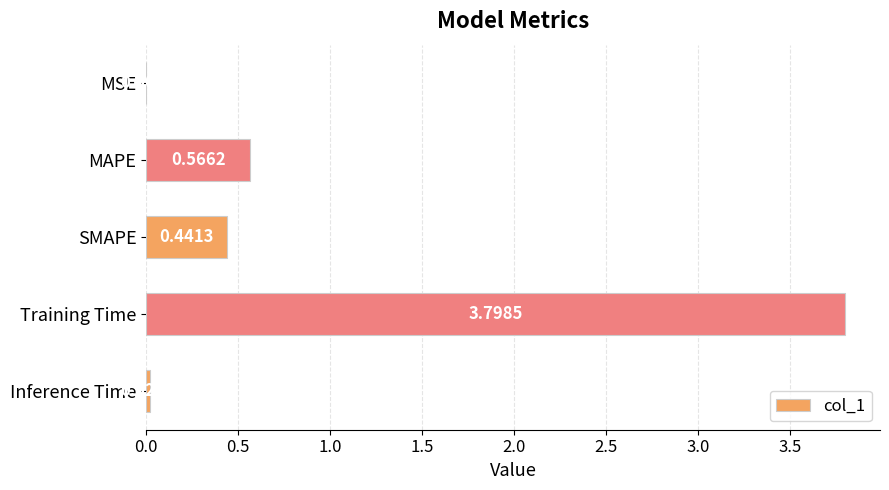

Which has a higher value, MSE or MAPE?

MAPE